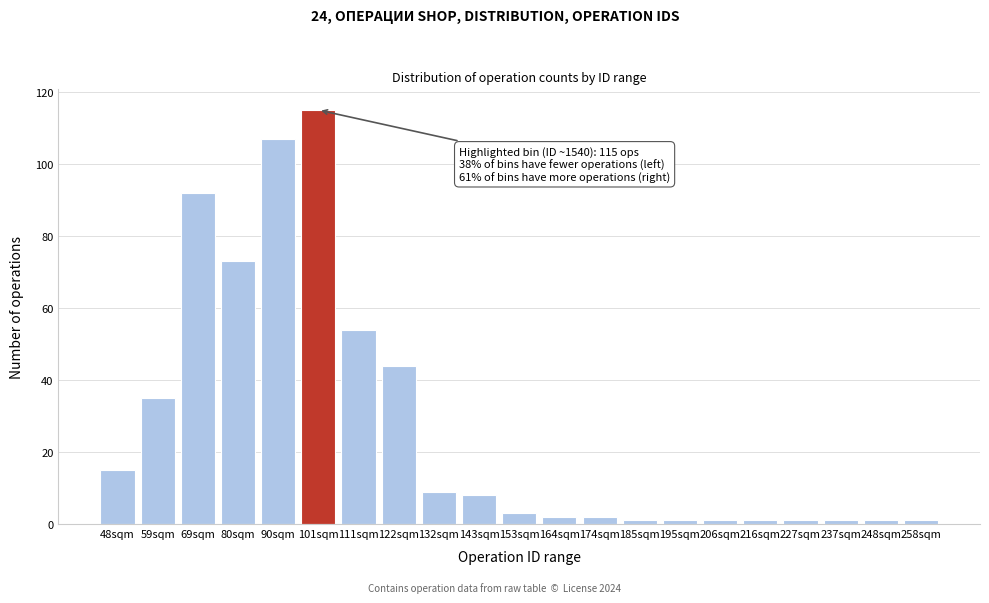

Reading left to right, what are all the values shown in this chart?

15	35	92	73	107	115	54	44	9	8	3	2	2	1	1	1	1	1	1	1	1